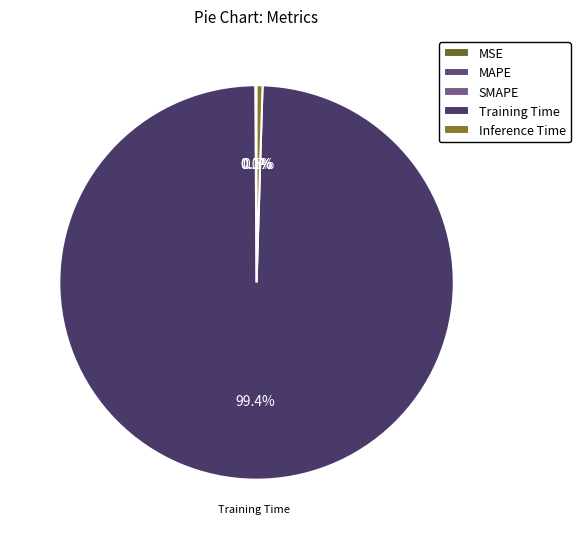

Is it true that MAPE is 1% of the pie?

False